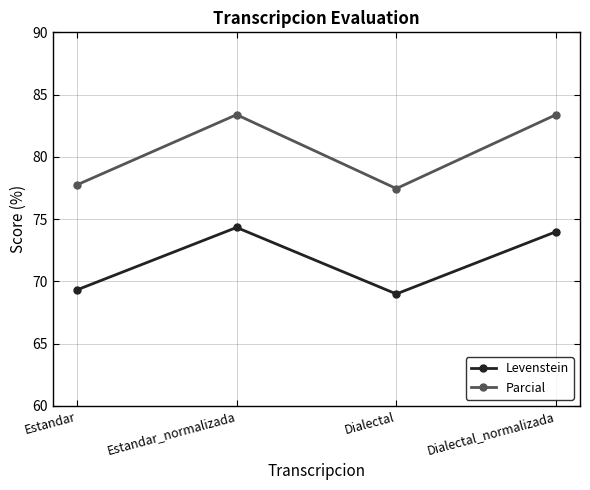

At how many categories does at least one series exceed 72?

4